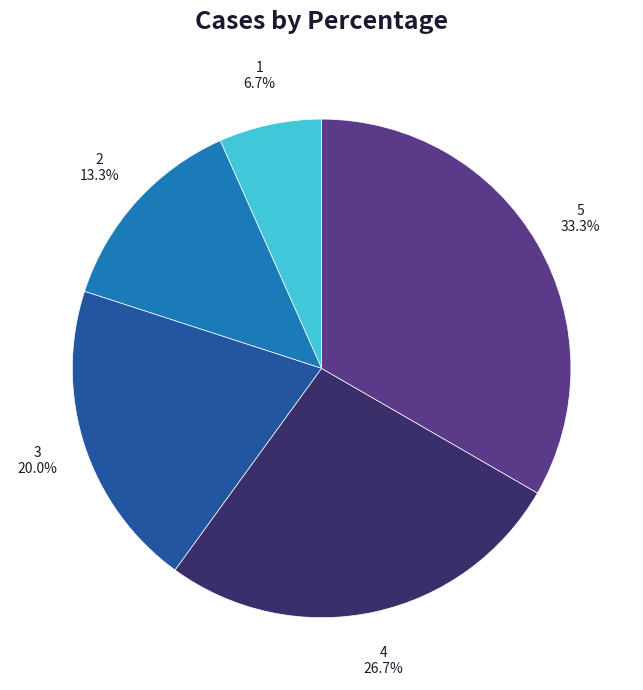

Does 3 represent more than half of the total?

No